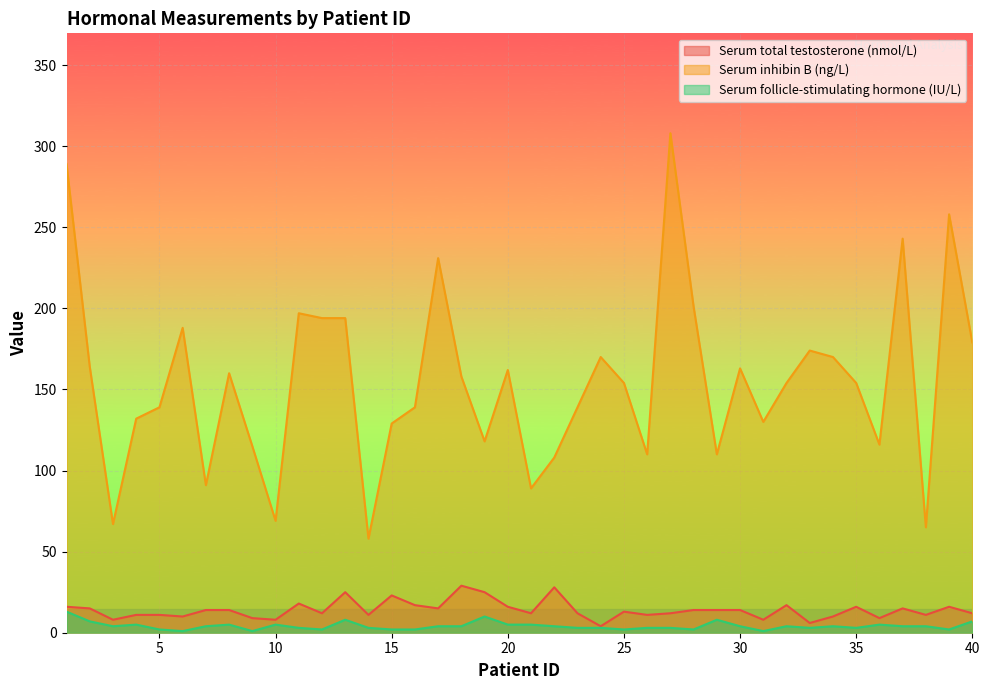

How many values in the Serum inhibin B (ng/L) series exceed 154?

19